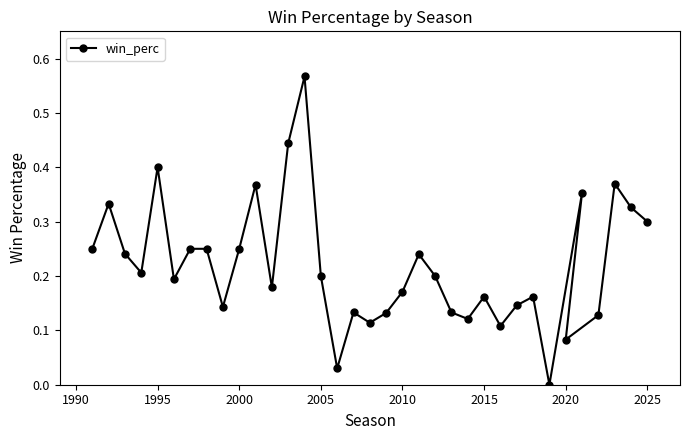

Is it true that the value at 1995 is 0.4?

True